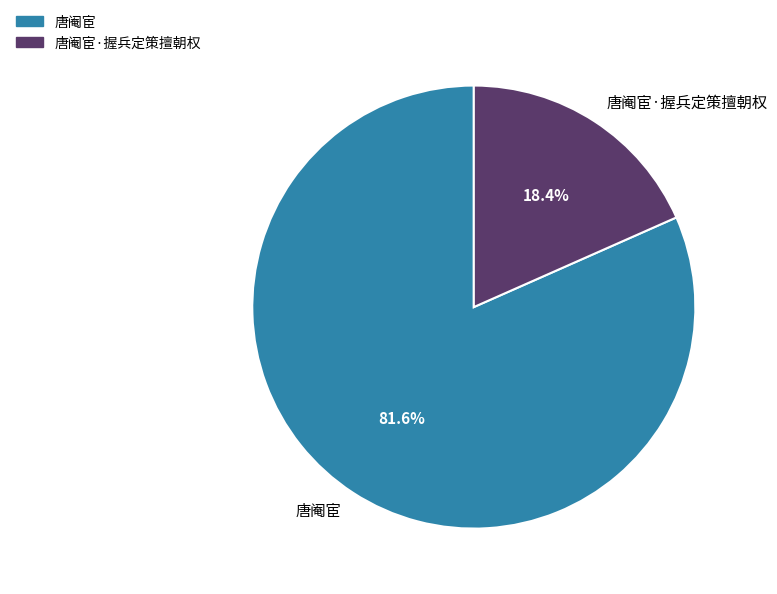

What is the ratio of the value at 唐阉宦·握兵定策擅朝权 to the value at 唐阉宦?

0.2